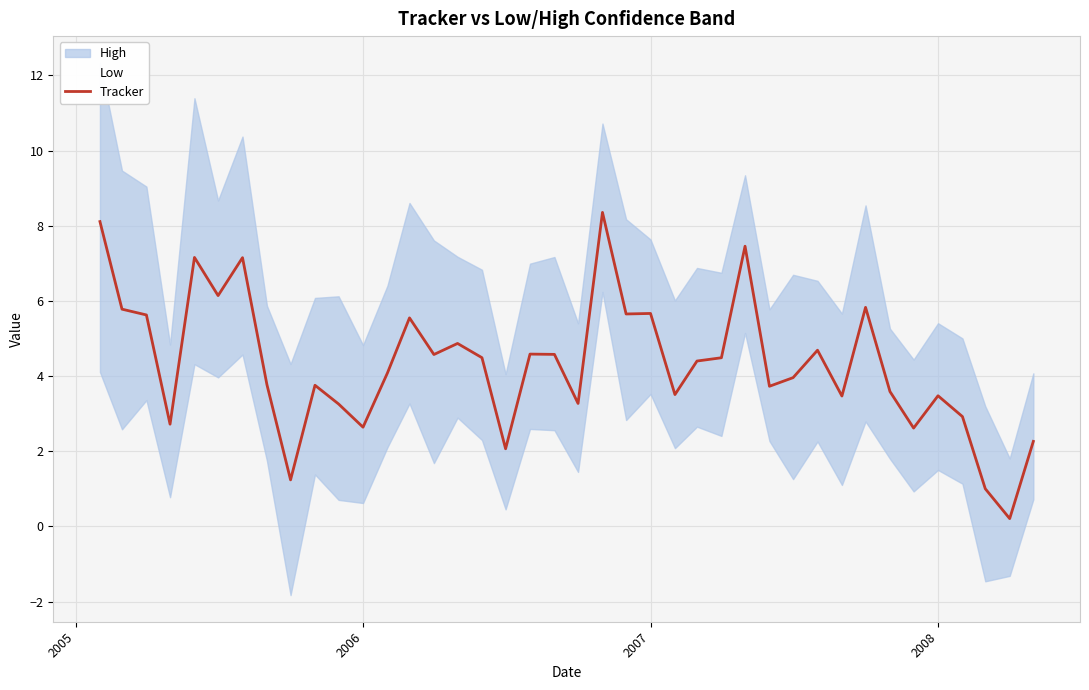

What is the highest value of the Tracker series?

8.4